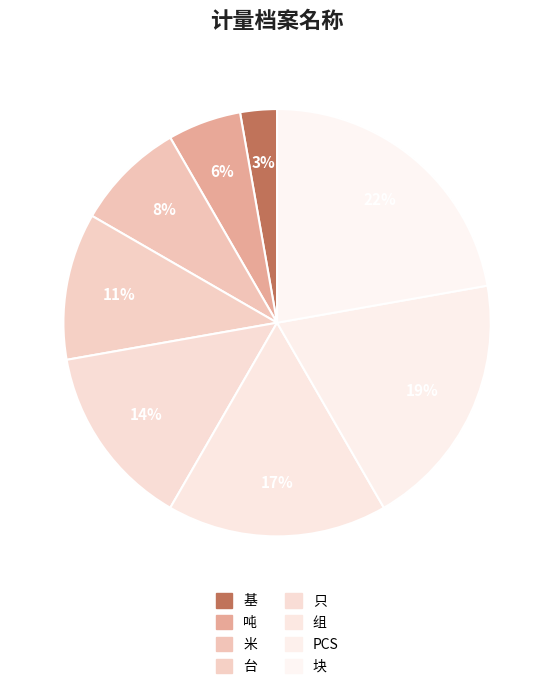

To the nearest percent, what is the combined percentage of 吨 and PCS?

25%